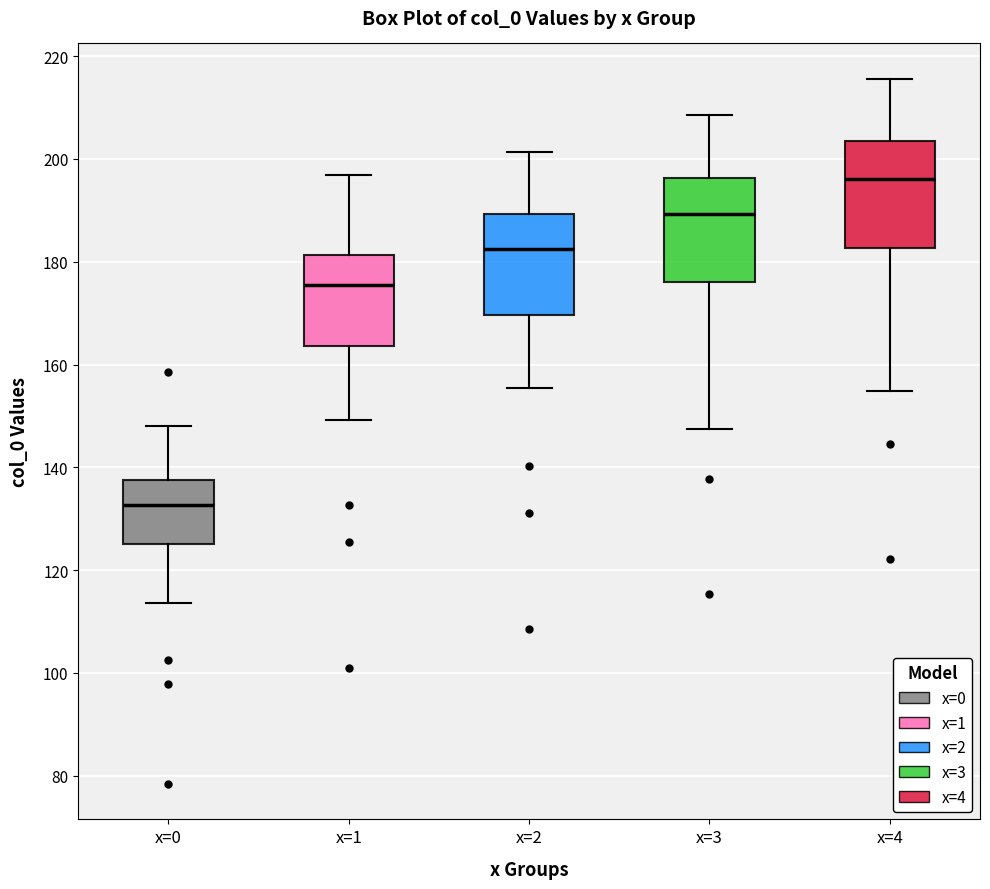

Reading left to right, read every box against the y-axis: the position of its median line, the range the box covers, and the ends of its whiskers. The values are not printed on the chart, so give them approximately, as read against the axis.

x=0: median 132, box 126 to 138, whiskers 114 to 148
x=1: median 176, box 164 to 182, whiskers 150 to 196
x=2: median 182, box 170 to 190, whiskers 156 to 202
x=3: median 190, box 176 to 196, whiskers 148 to 208
x=4: median 196, box 182 to 204, whiskers 154 to 216